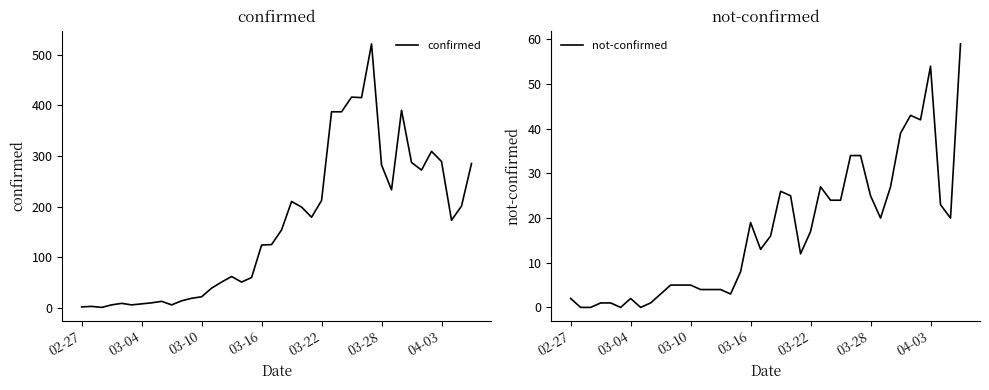

Between 32 and 37, which is larger?

32